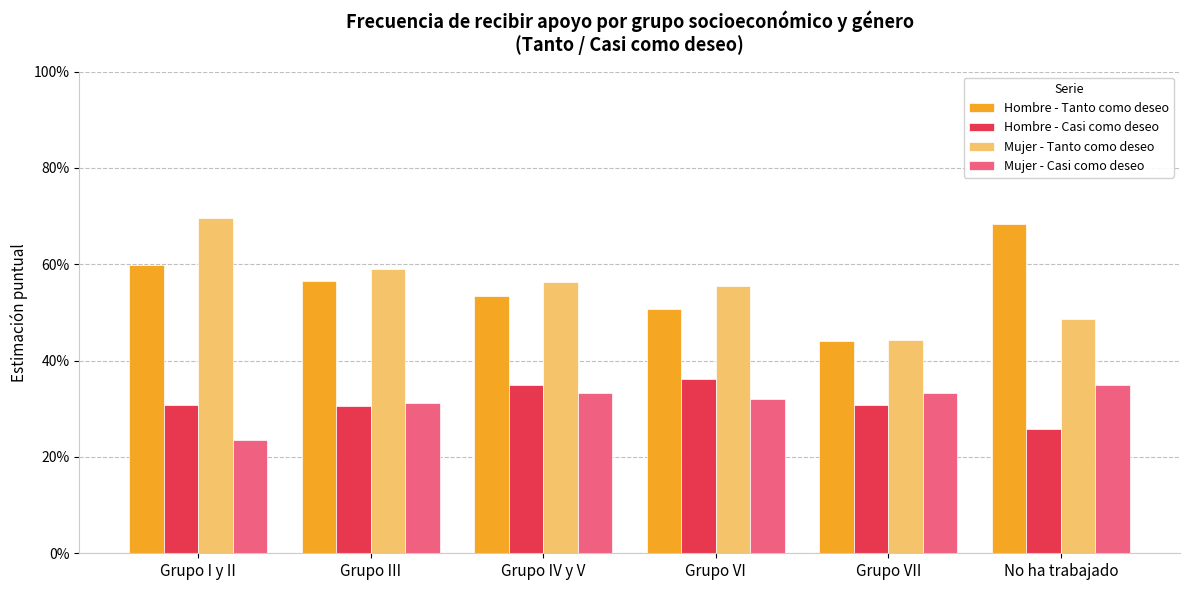

What is the label of the 4th bar from the right?

Grupo IV y V